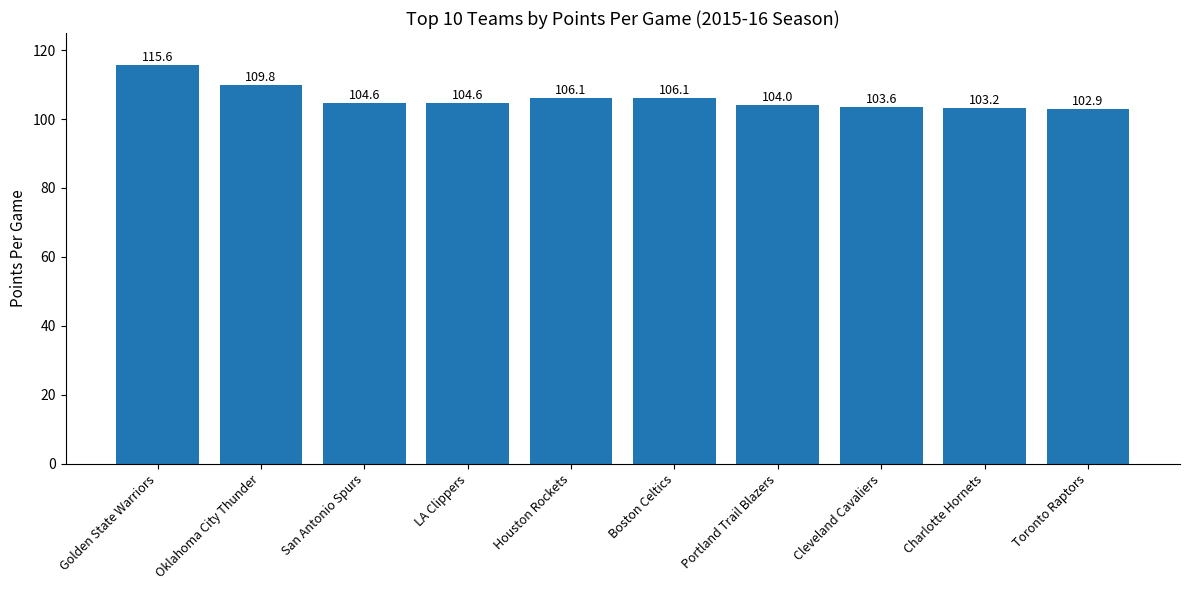

What is the difference between the maximum and second lowest values?

12.4